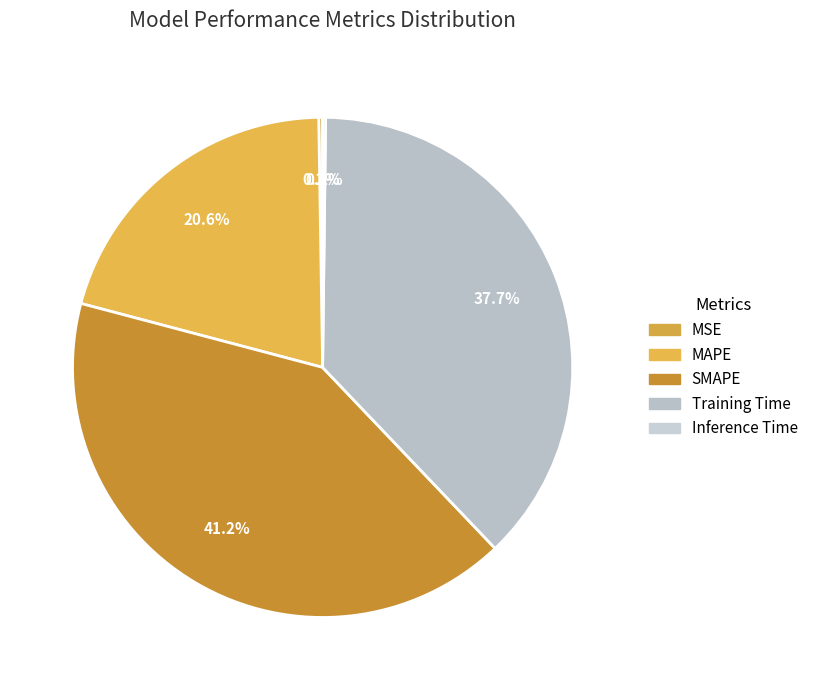

Is SMAPE the majority of the pie?

No